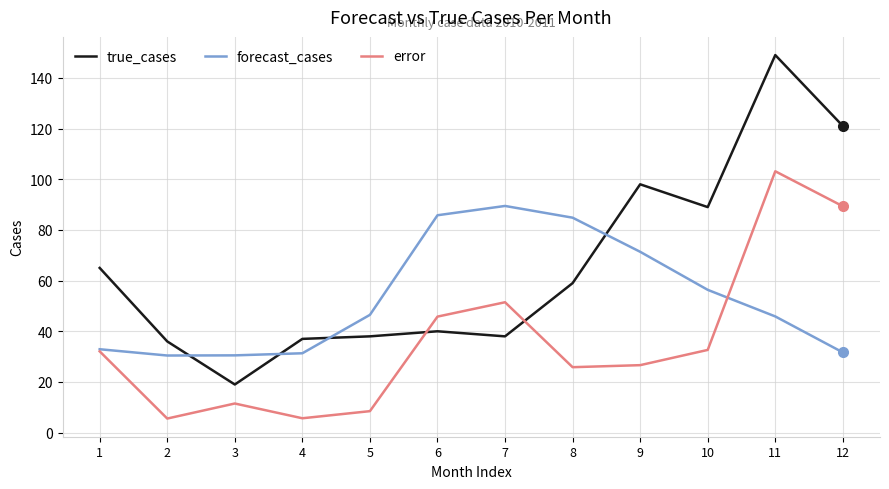

Is it true that true_cases equals 38.0 at 5?

True